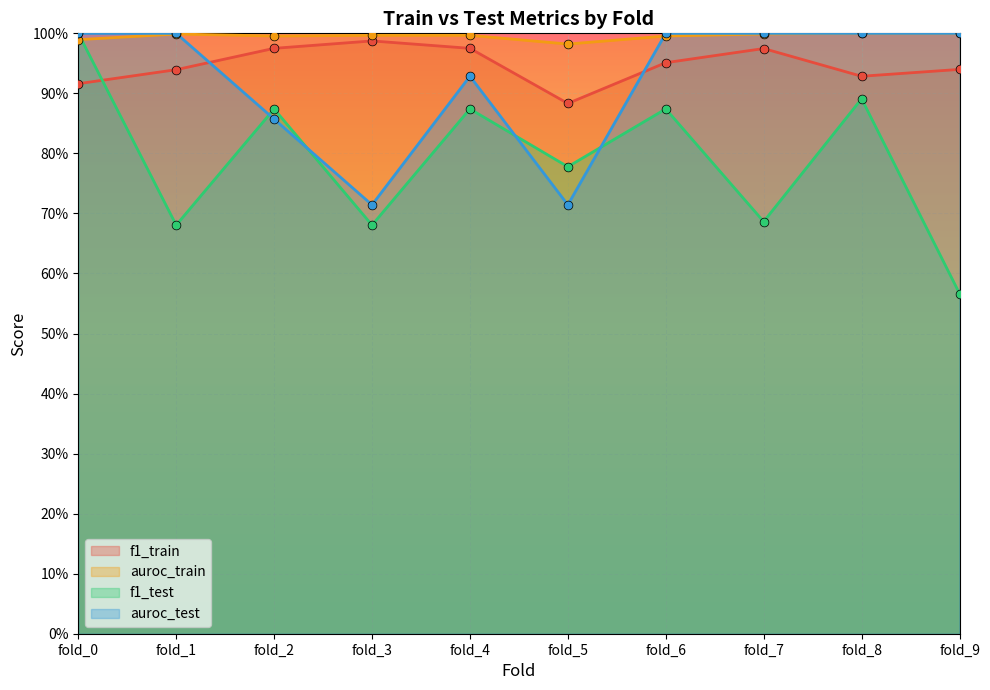

Which series contains the lowest Y value?

f1_test